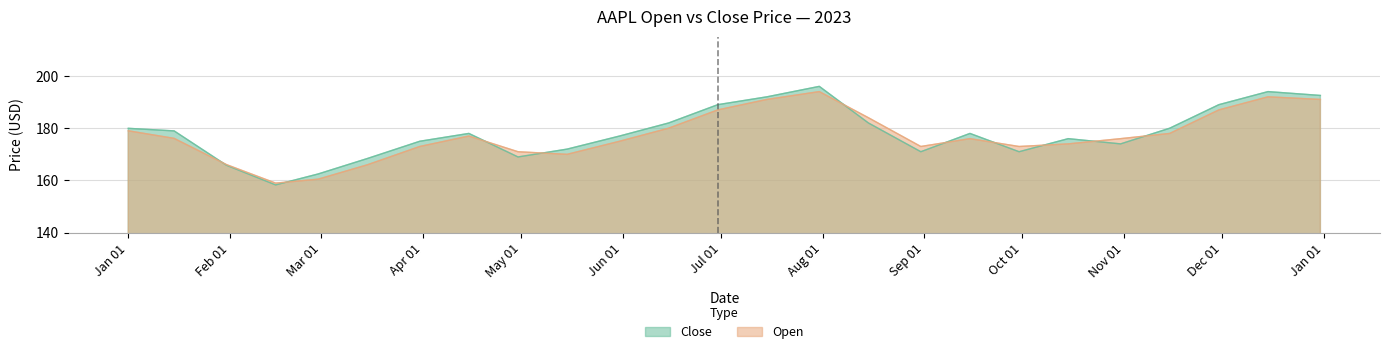

True or false: Open and Close cross at least once.

True